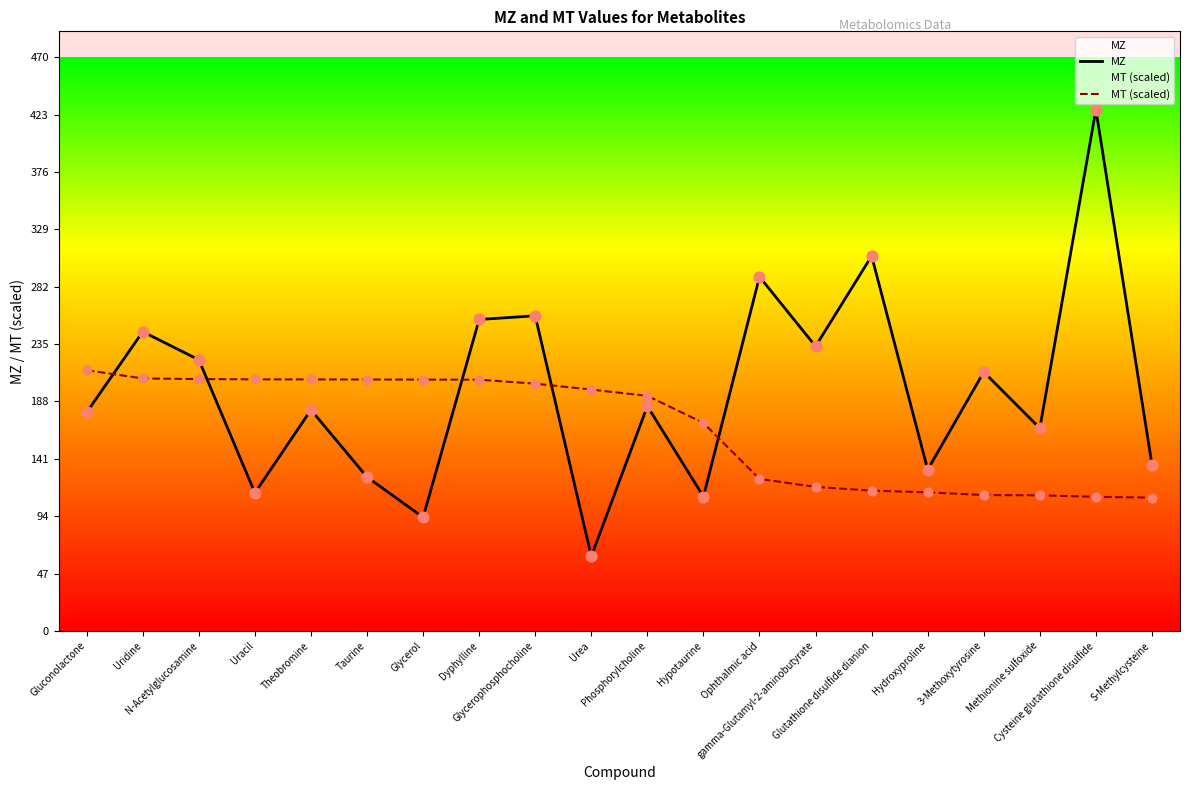

What is the total value across all series at N-Acetylglucosamine?

428.4